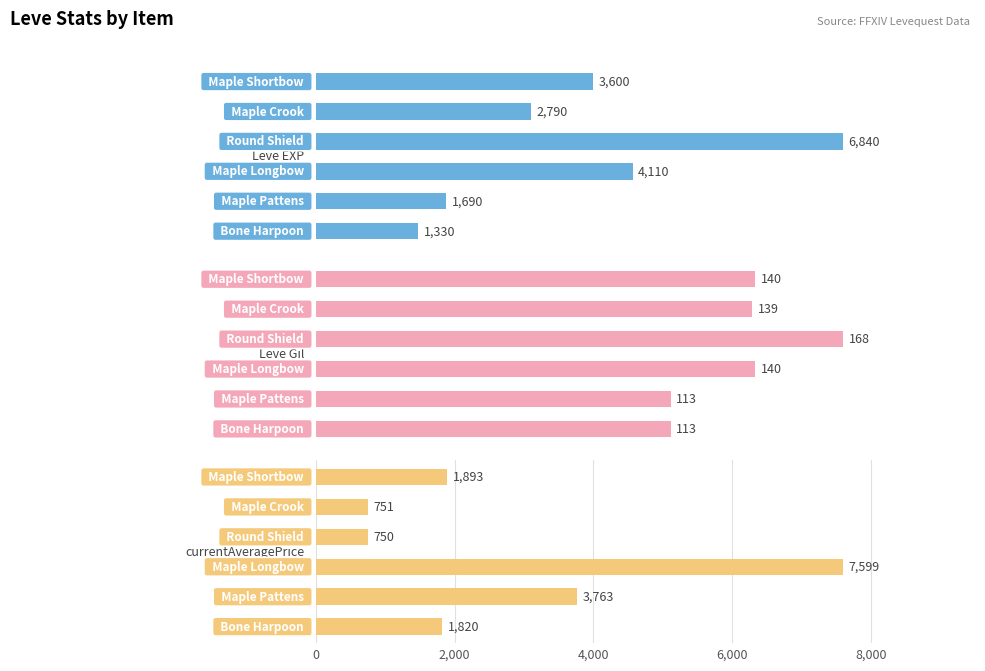

Between 0 and 5000, which is larger?

5000